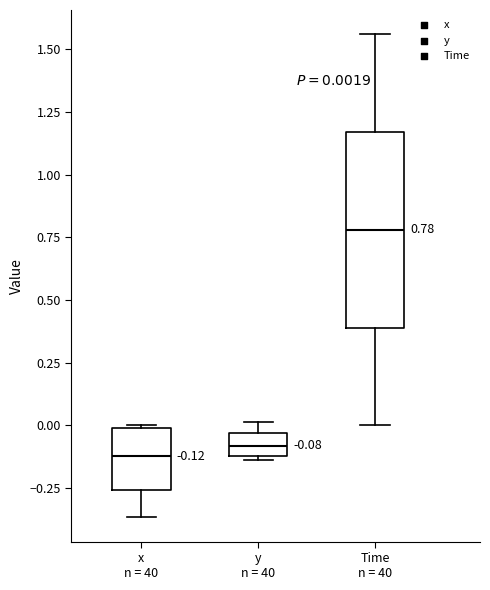

Which box has the highest median line?

Time n = 40